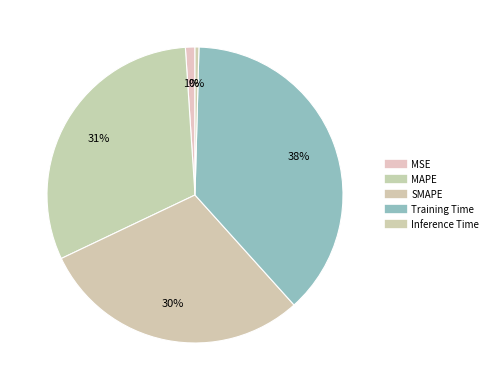

How many slices are in this pie chart?

5